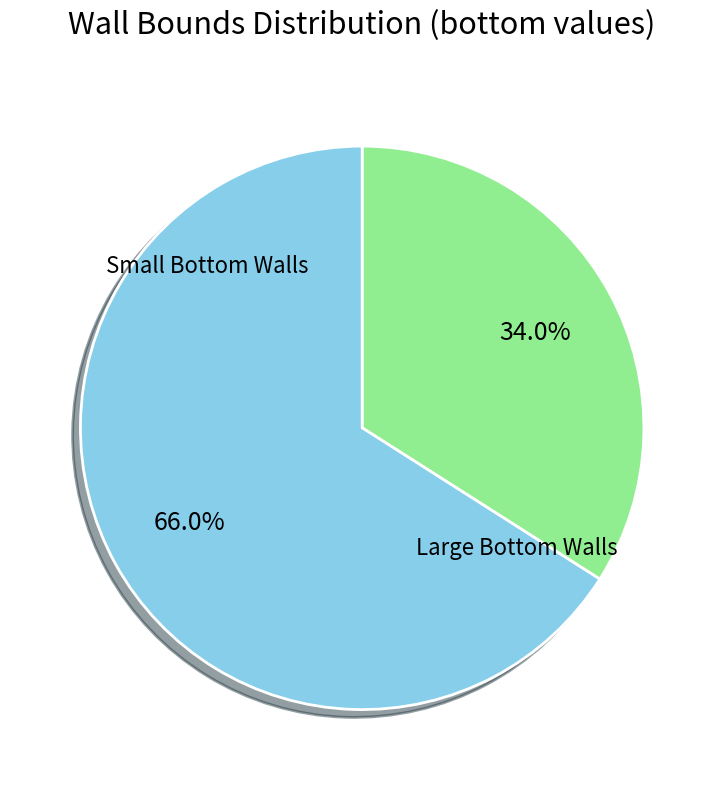

Does any single category account for the majority?

Yes